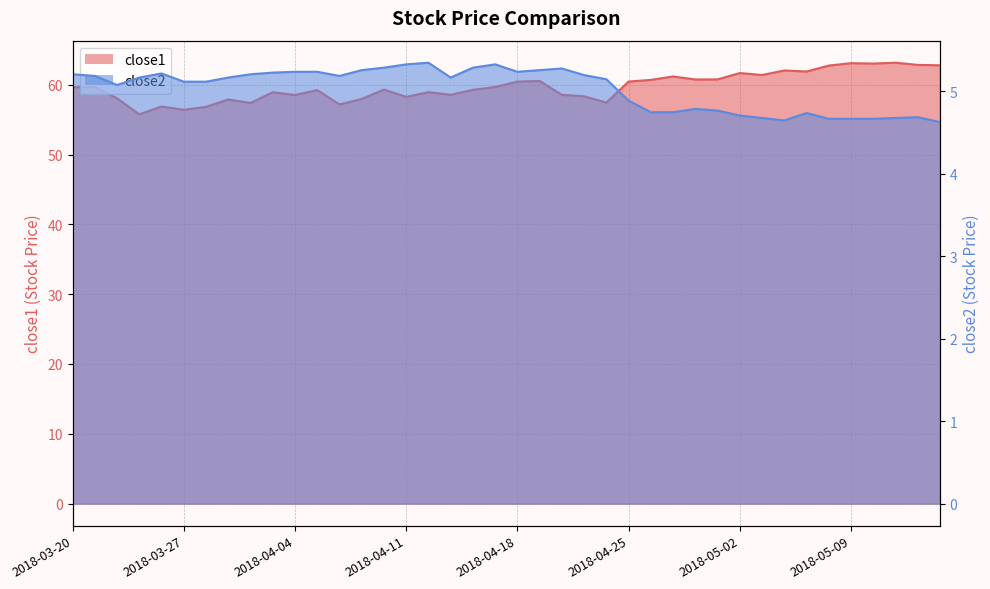

At which label does close2 reach its peak?

2018-04-12